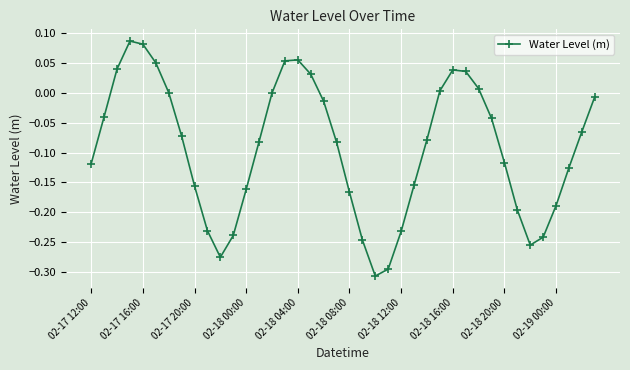

What is the difference between the maximum and minimum values?

0.4